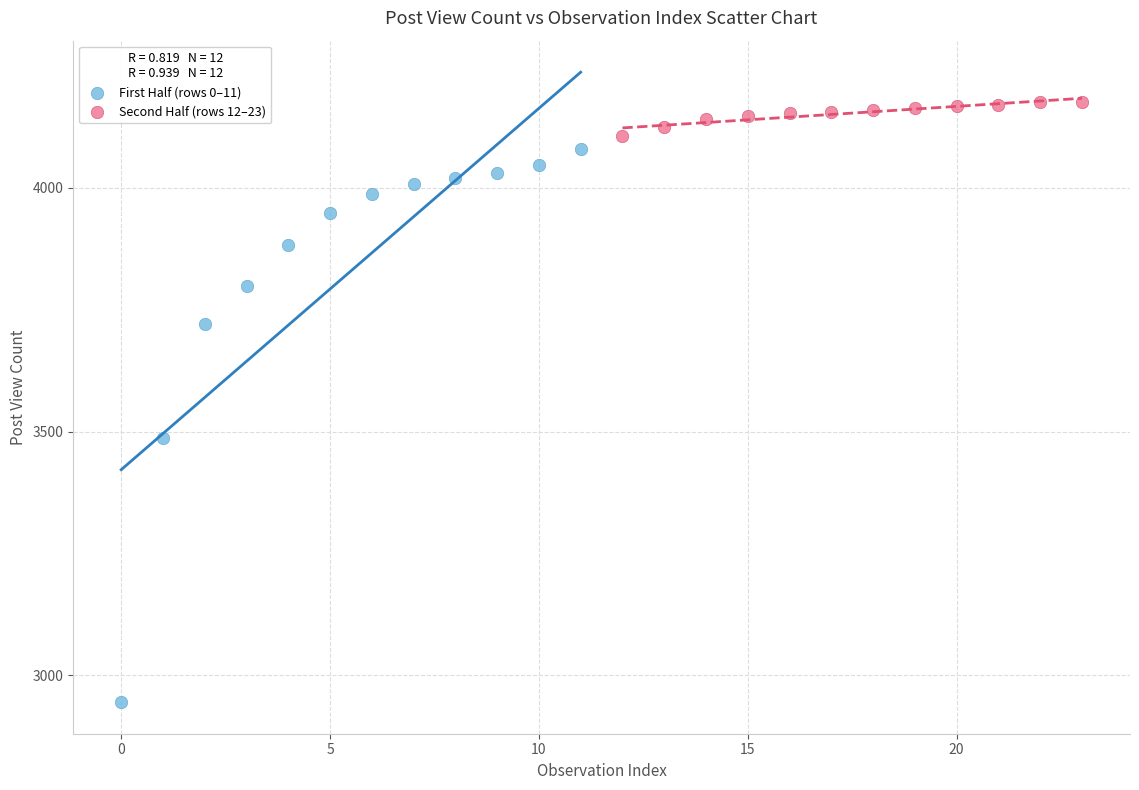

Which series contains the highest Y value?

Second Half (rows 12–23)